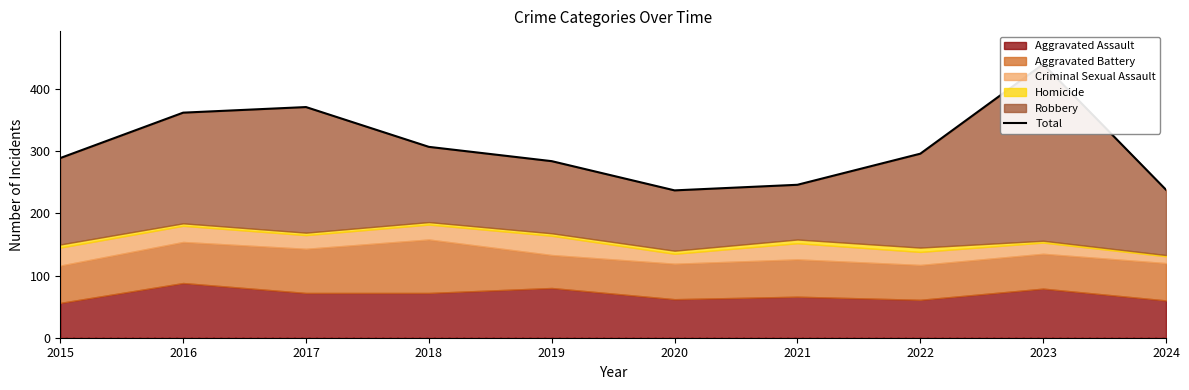

List the labels in order of value, smallest first.

2020, 2024, 2021, 2019, 2015, 2022, 2018, 2016, 2017, 2023